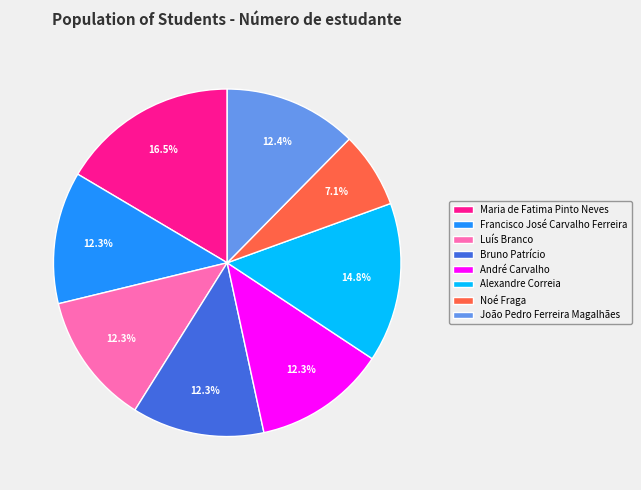

What percentage is NOT represented by Maria de Fatima Pinto Neves?

83.5%